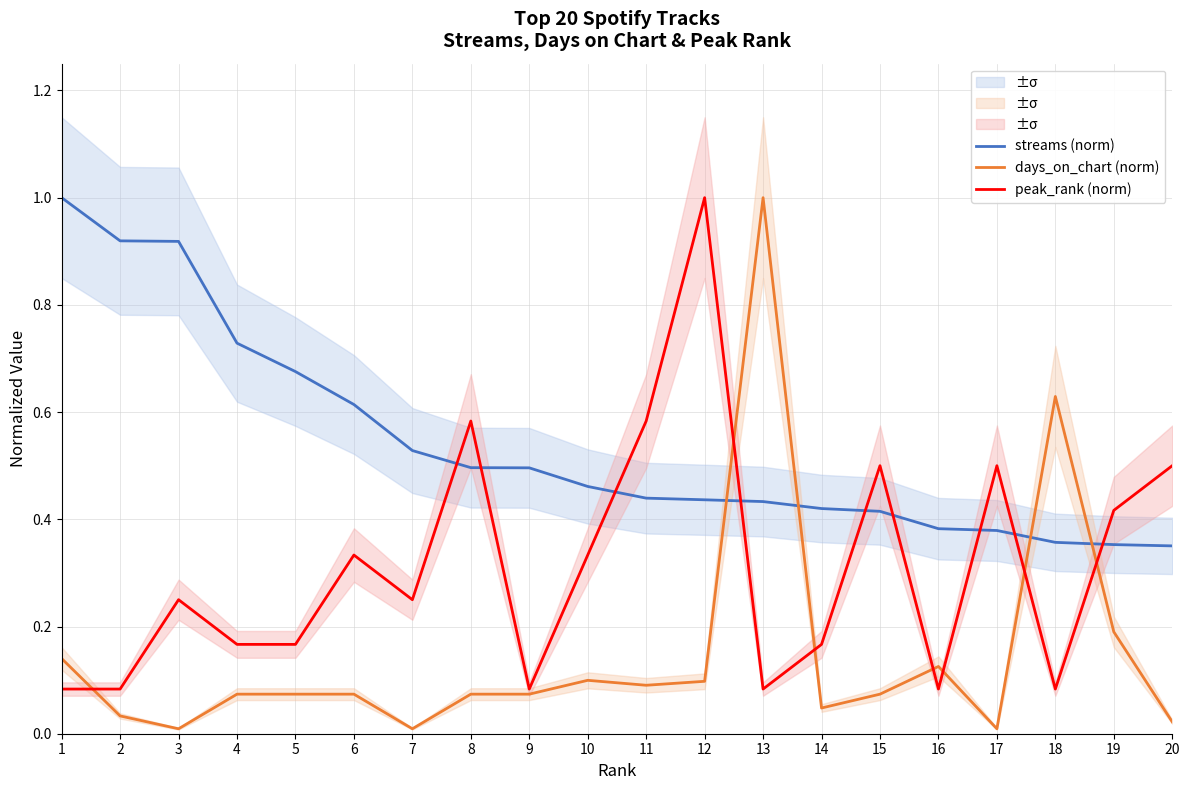

Between which two adjacent categories do peak_rank (norm) and streams (norm) first intersect?

7 and 8